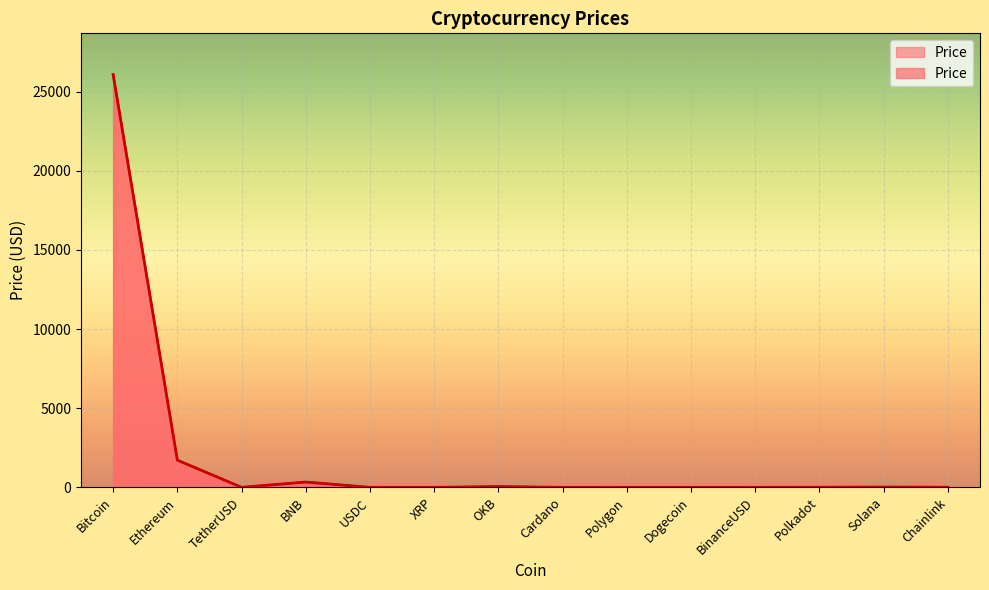

What is the label of the 8th point from the left?

Cardano